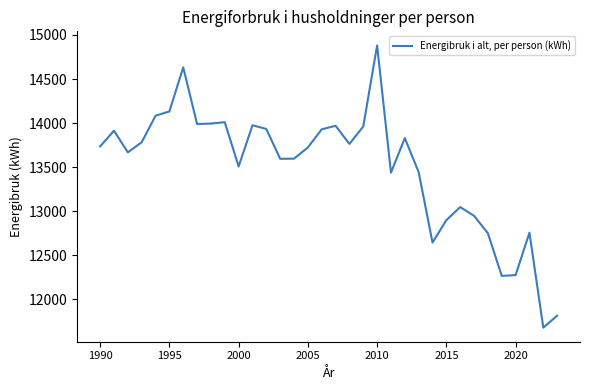

What is the average value?

13487